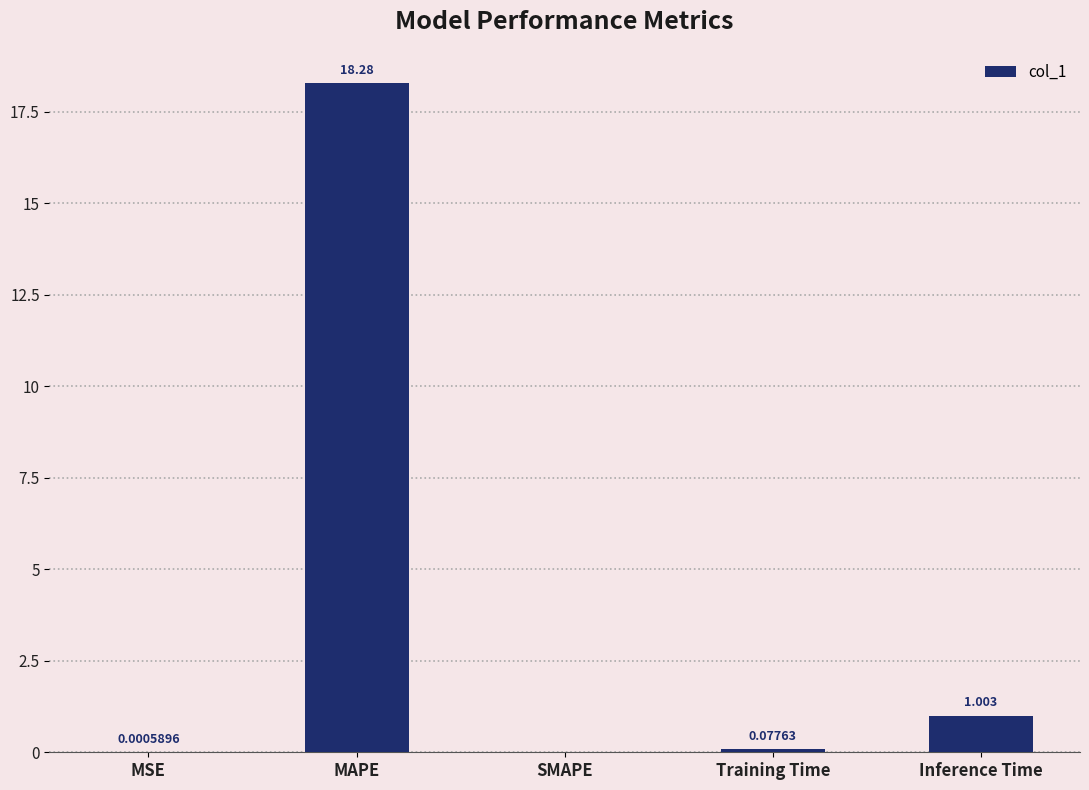

What is the sum of all values?

19.4